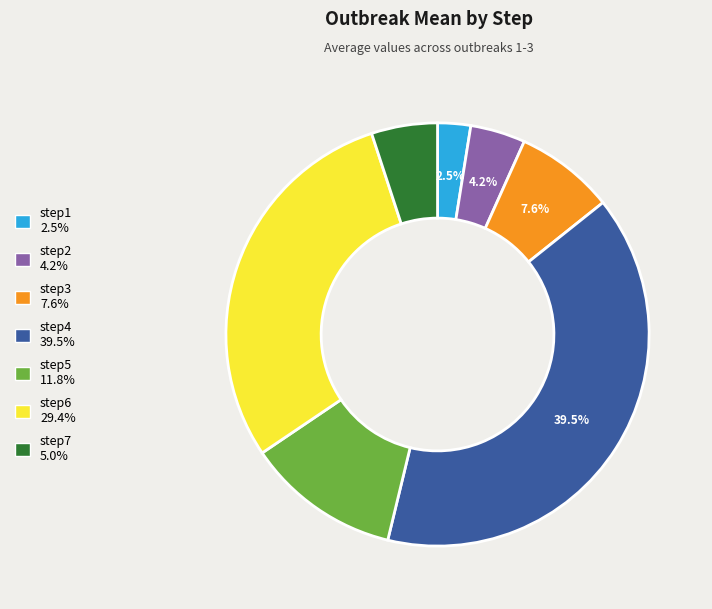

How many slices are in this pie chart?

7